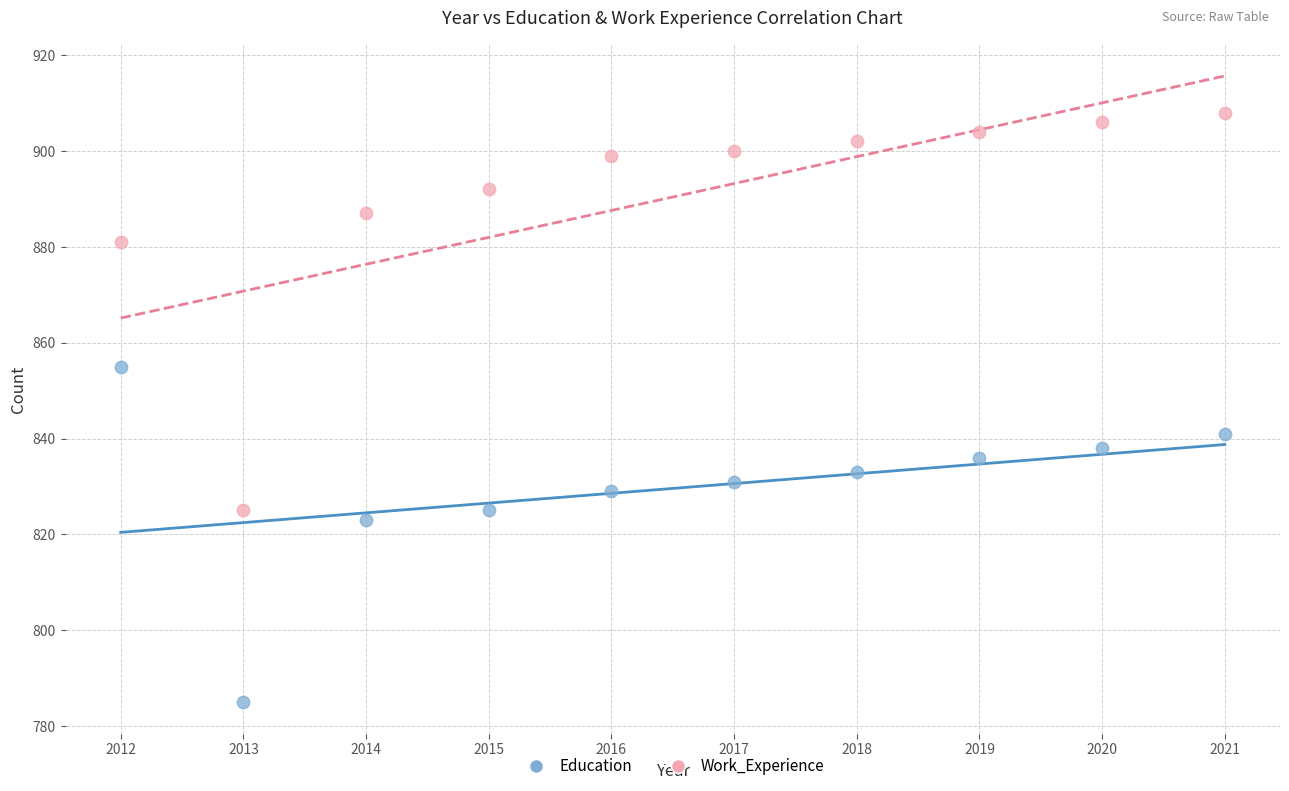

Which series contains the highest Y value?

Work_Experience